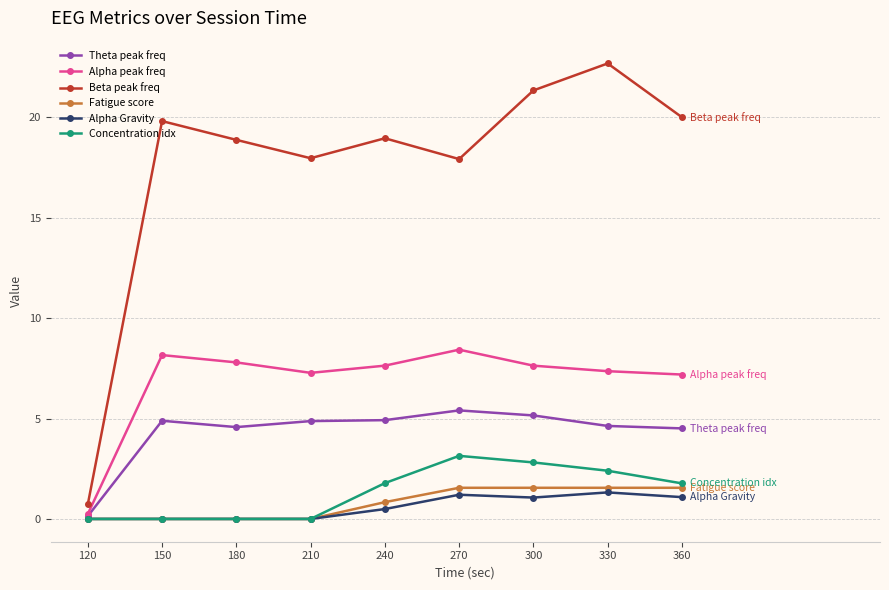

The value of Alpha peak freq at 360 is 3.3. True or false?

False